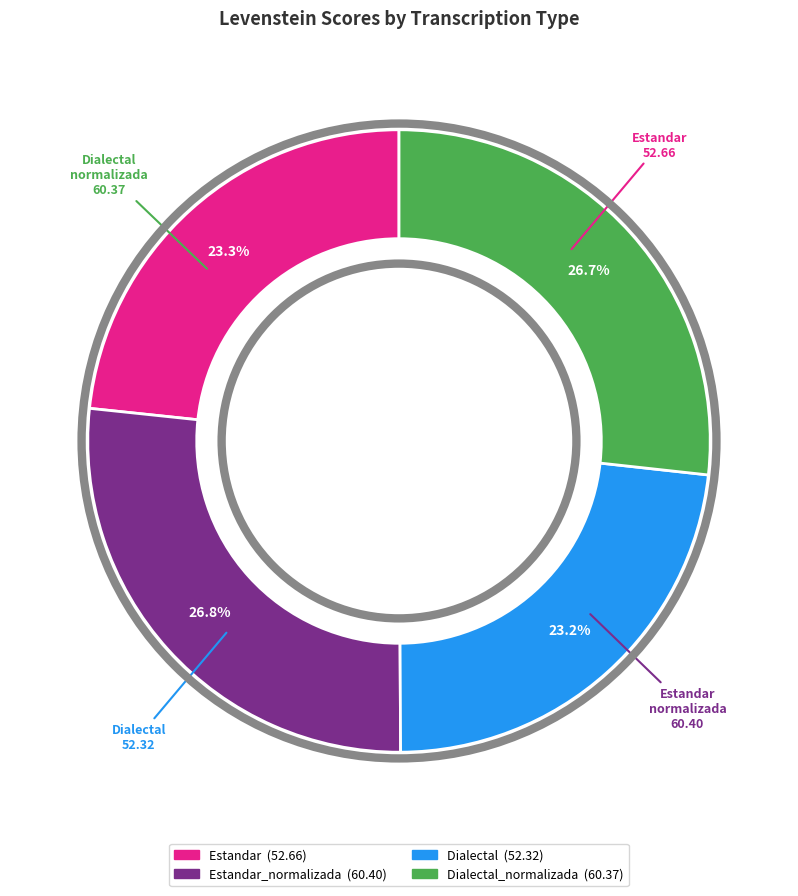

Is there a majority slice in this chart?

No